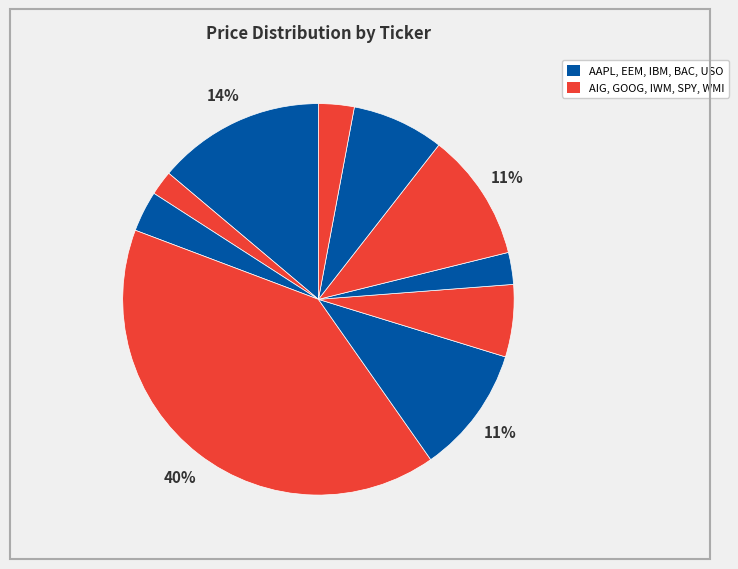

What is the smallest slice in the pie chart?

AIG